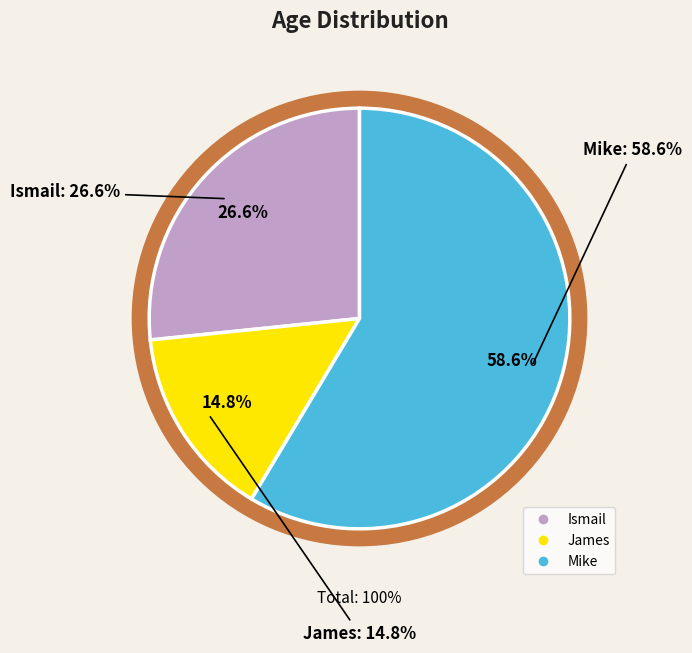

To the nearest percent, what is the difference between the largest and smallest slice percentages?

44%